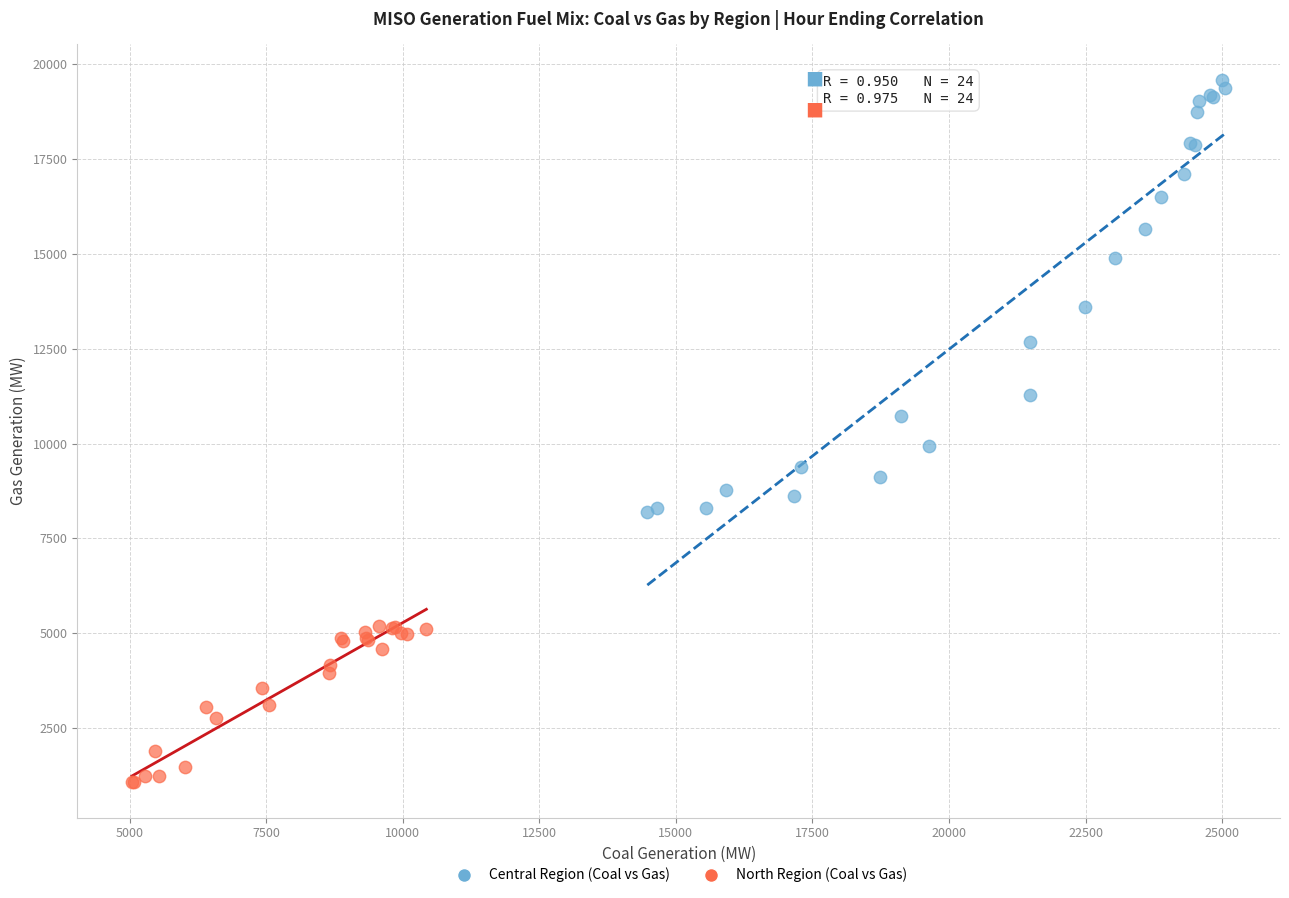

Which series contains the highest Y value?

Central Region (Coal vs Gas)